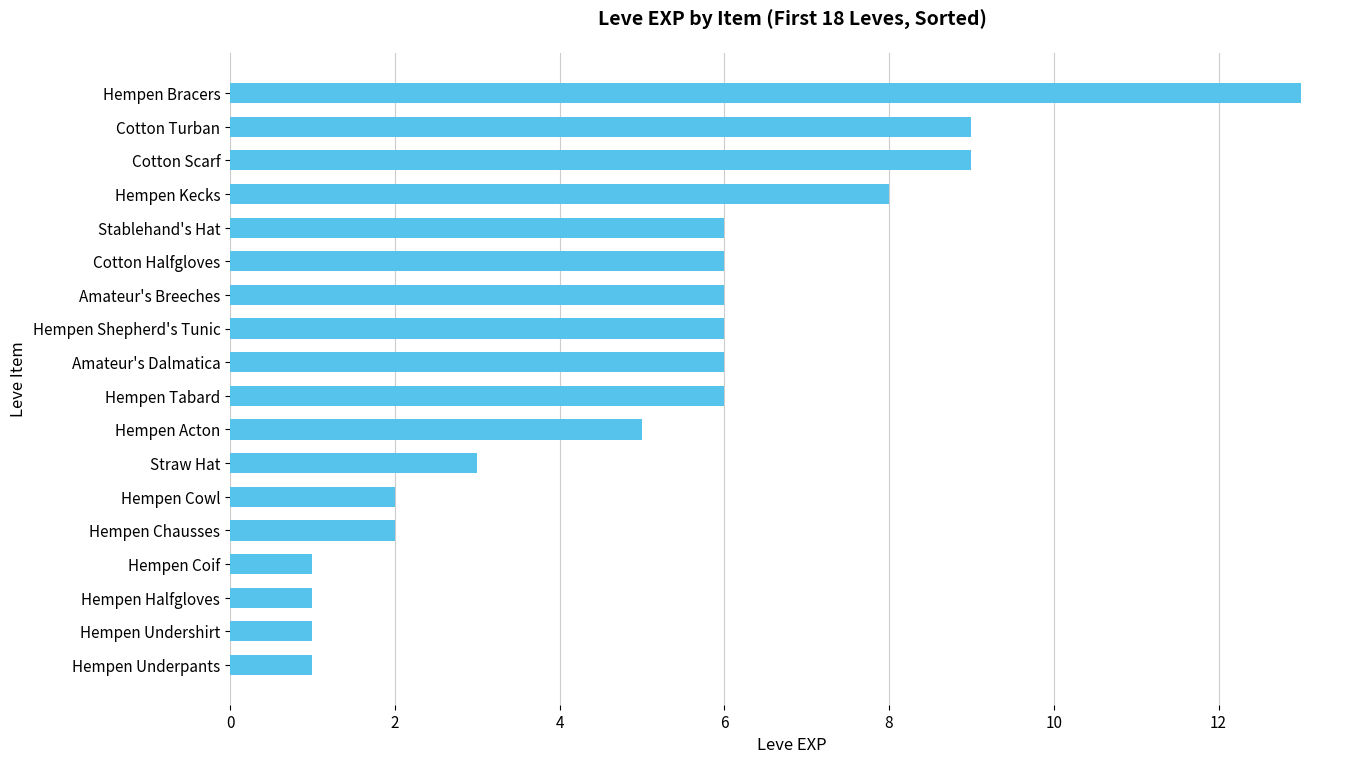

Are the bars horizontal?

Yes